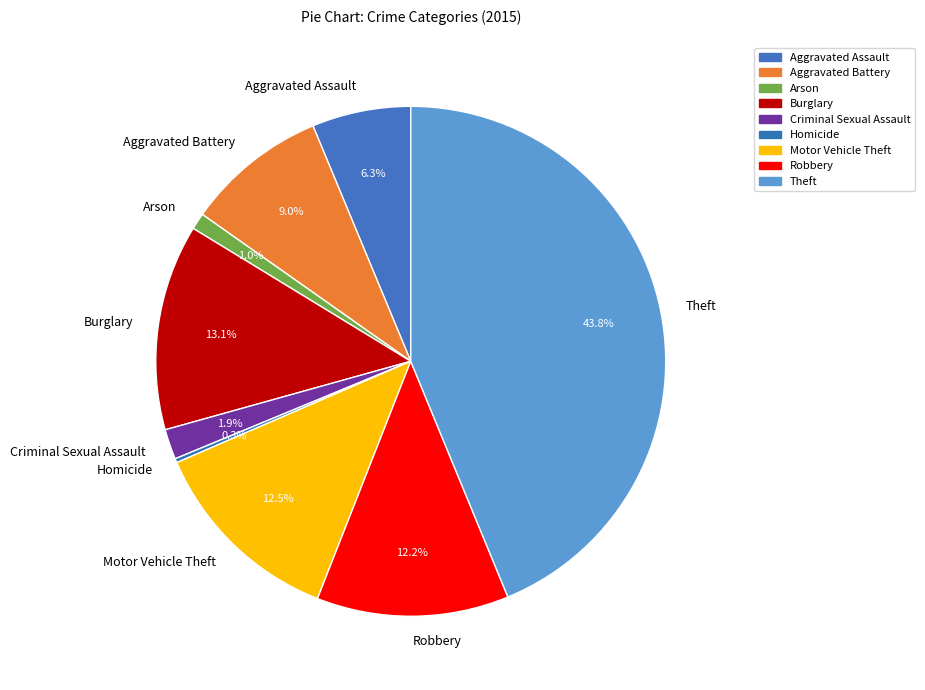

Between Aggravated Assault and Aggravated Battery, which is larger?

Aggravated Battery